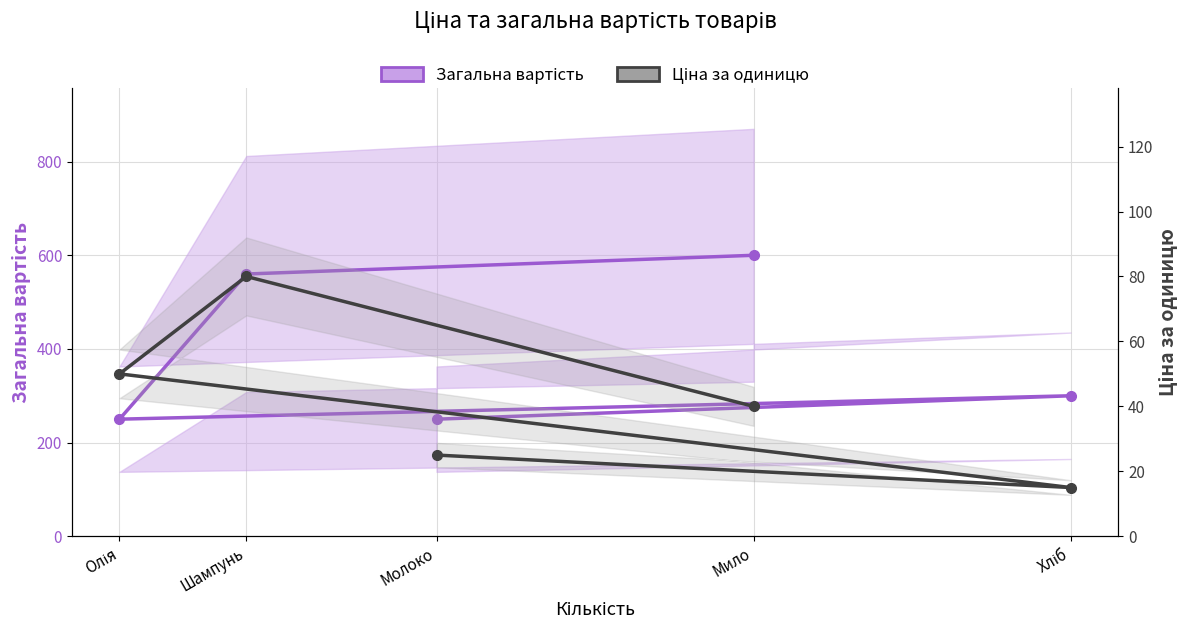

What is the total value across all series at Мило?

640